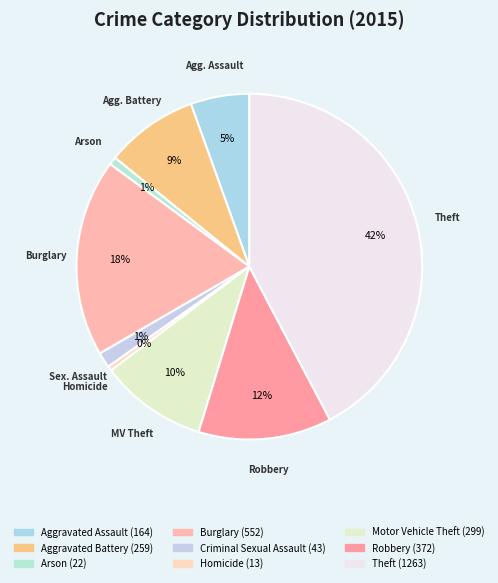

To the nearest percent, what portion does Motor Vehicle Theft represent?

10%